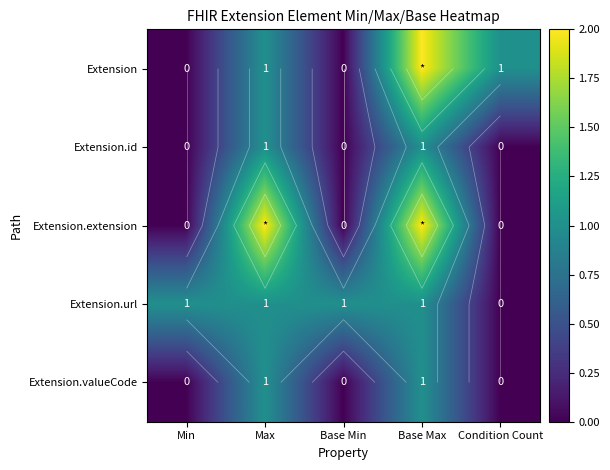

What is the maximum value for Extension.valueCode?

1